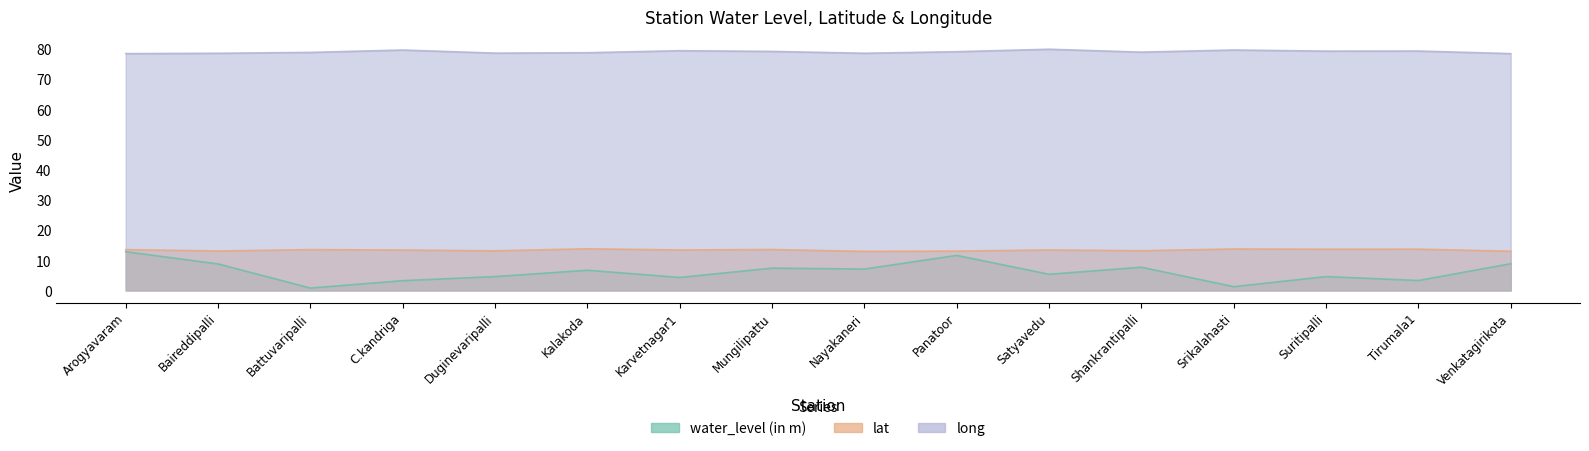

The water_level (in m) series shows 2.3 at Satyavedu. True or false?

False